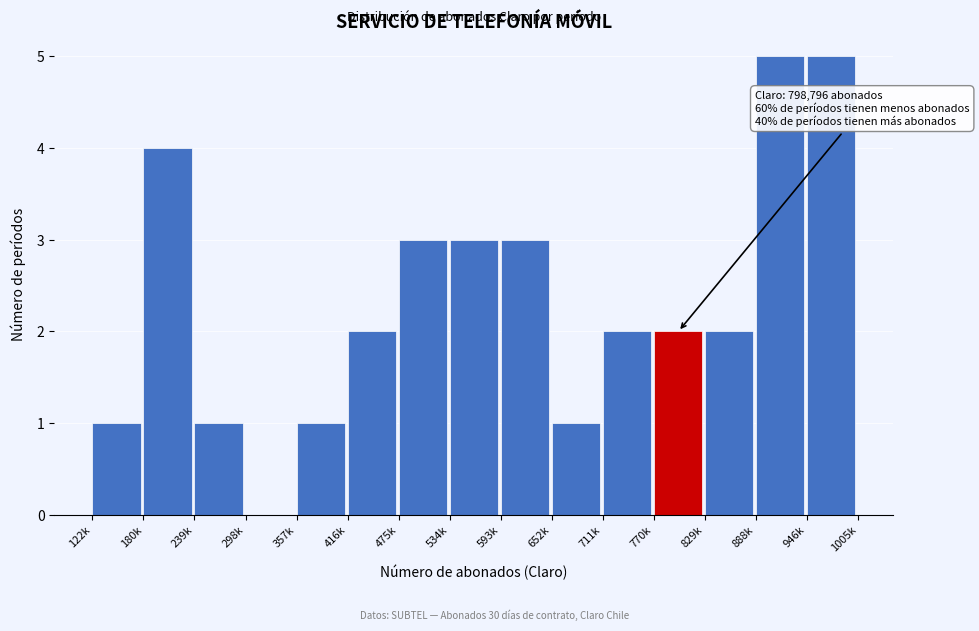

Reading left to right, list all the values displayed in this chart.

122k=1	180k=4	239k=1	298k=0	357k=1	416k=2	475k=3	534k=3	593k=3	652k=1	711k=2	770k=2	829k=2	888k=5	946k=5